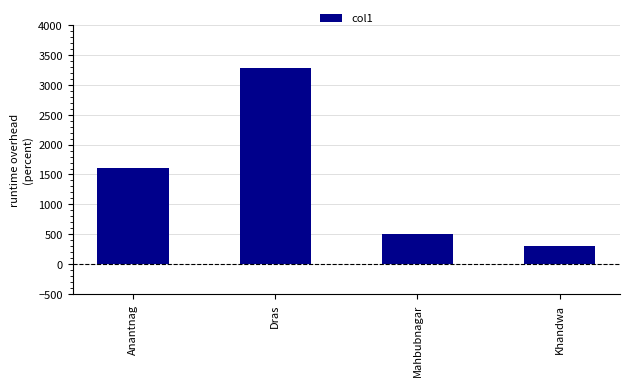

Where is the data nearest to the value 1794?

Anantnag